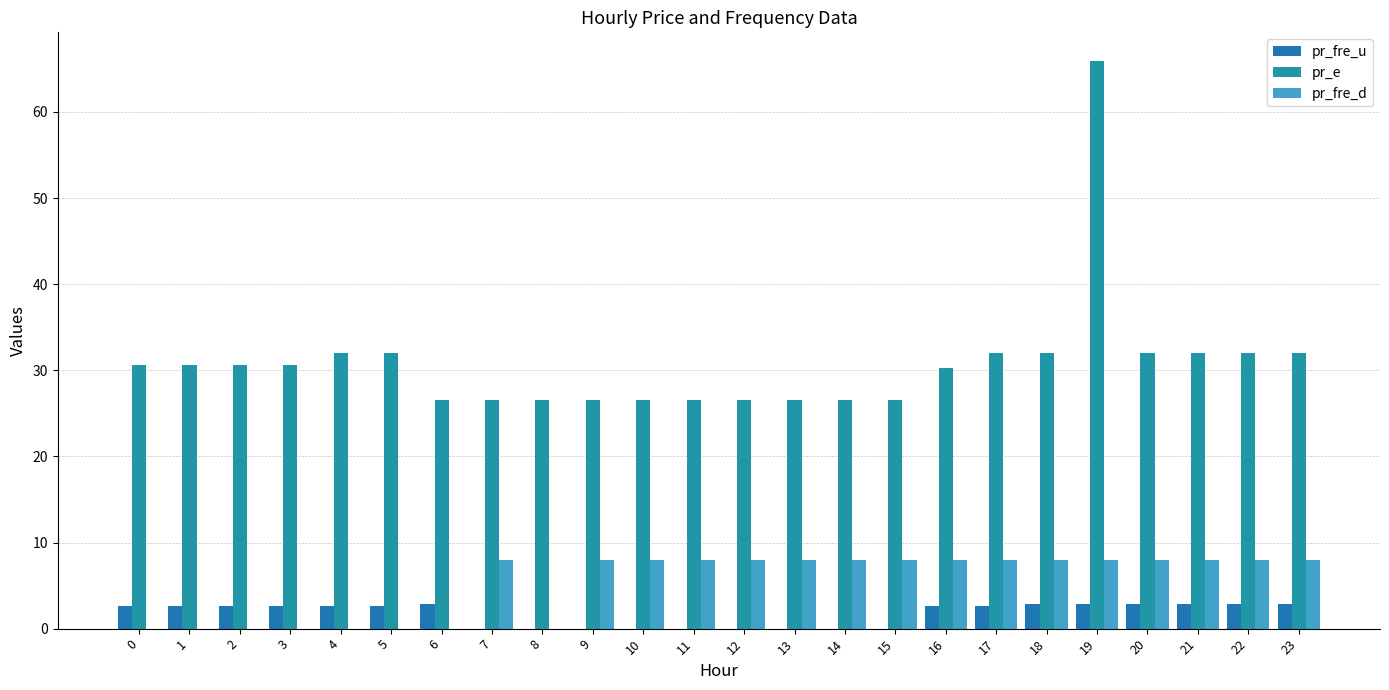

Are the bars grouped side by side (vs. stacked)?

Yes